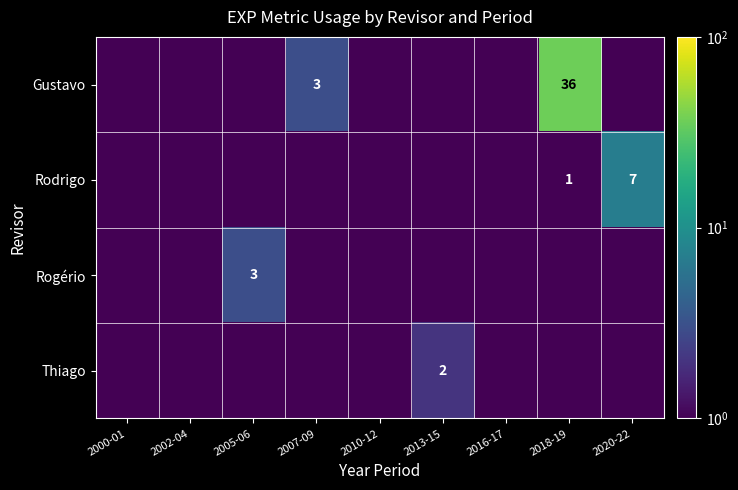

The value of Rodrigo at 2020-22 is 11.0. True or false?

False